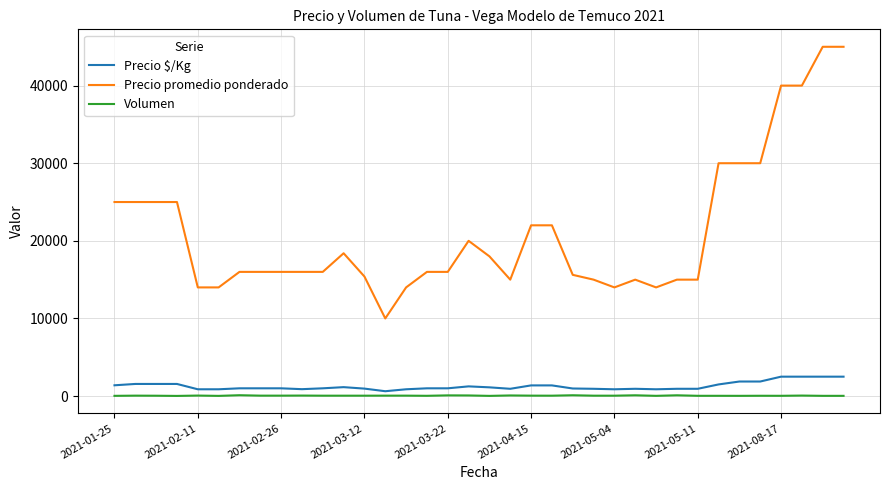

What is the lowest value of the Precio promedio ponderado series?

10000